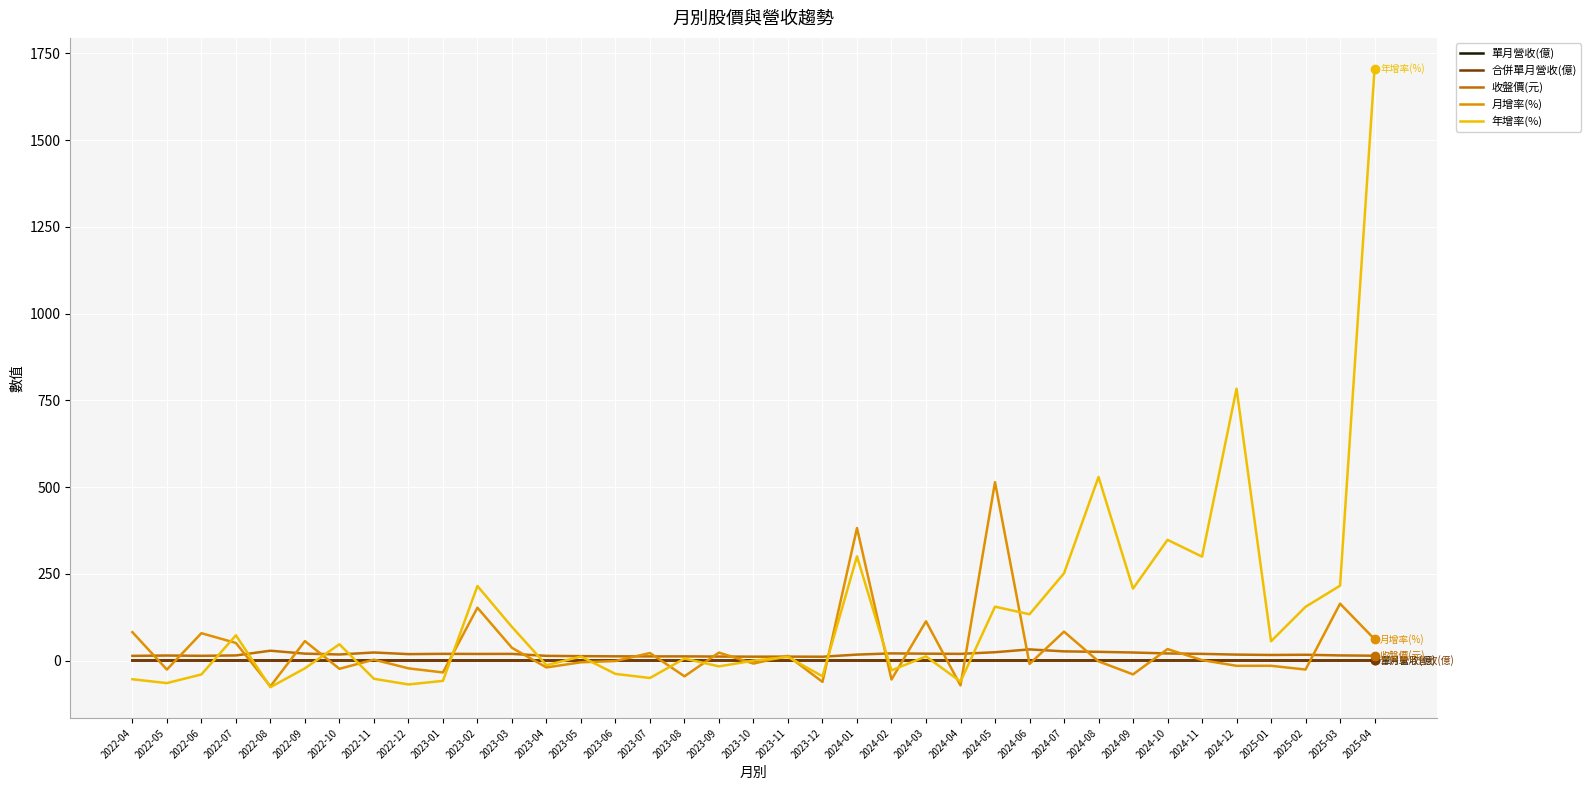

Does the chart display data point markers on the line(s)?

No